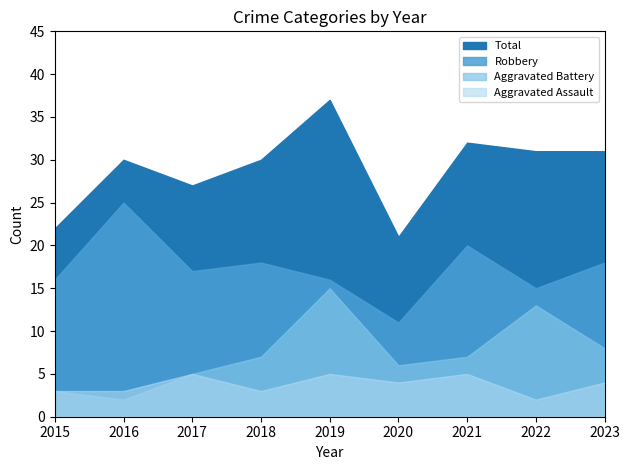

How many data points in Aggravated Battery are less than 7?

4